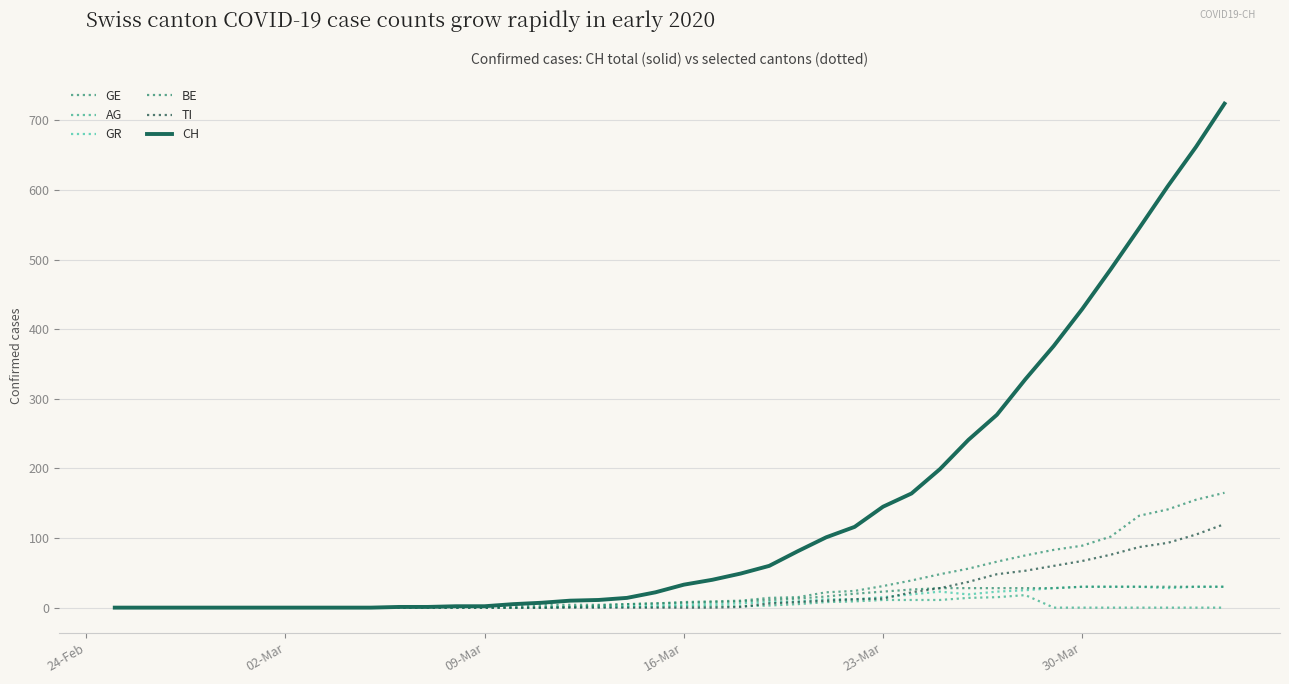

What is the sum of all CH values?

5736